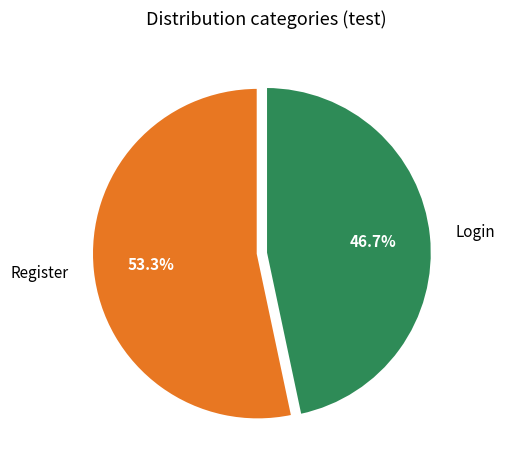

Which slice represents more than half of the pie?

Register